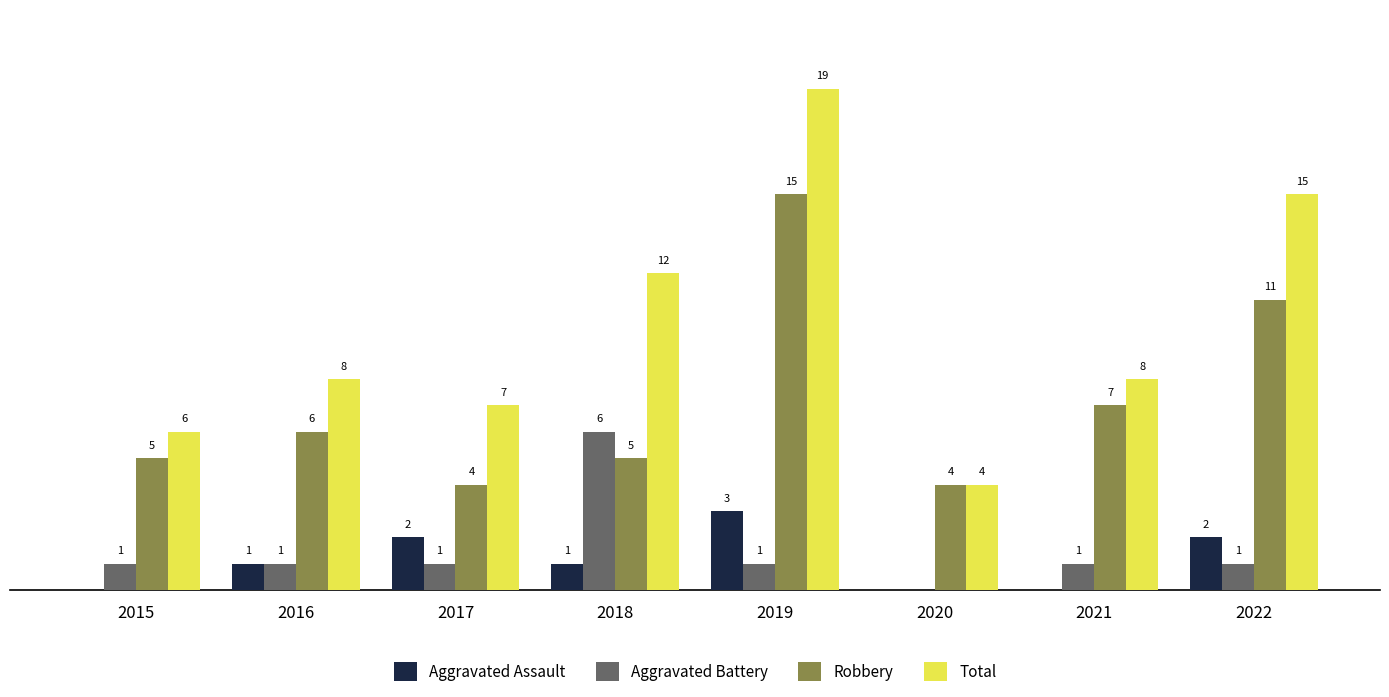

Is the value of Total at 2016 greater than the value of Robbery at 2015?

Yes